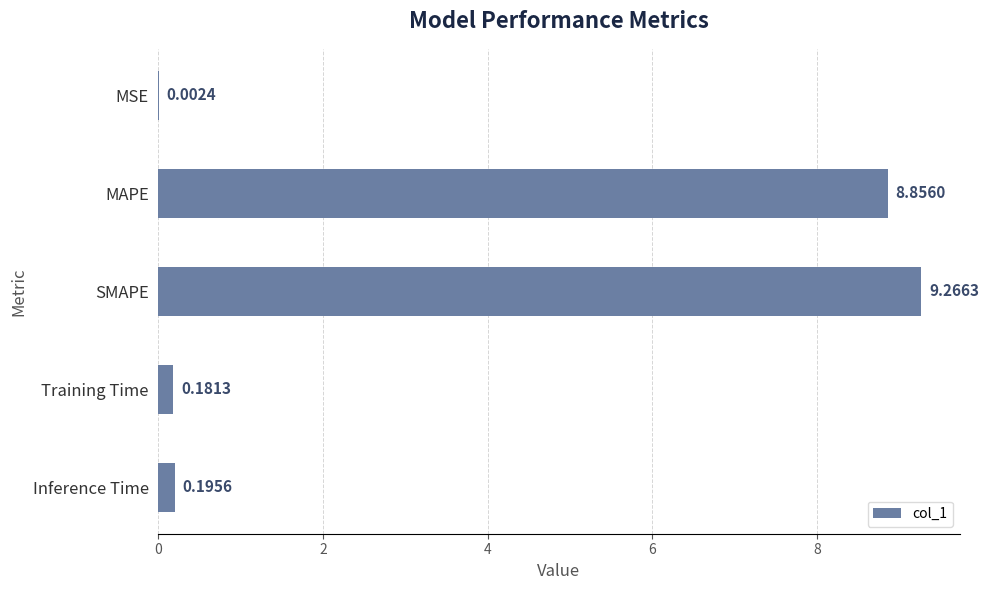

What is the sum of all values?

18.5